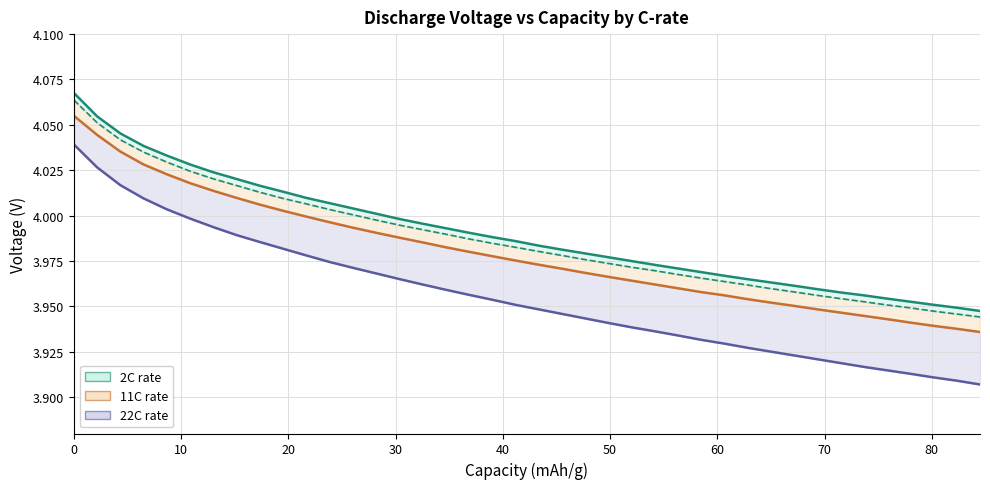

Which series has the largest total across all categories?

2C rate